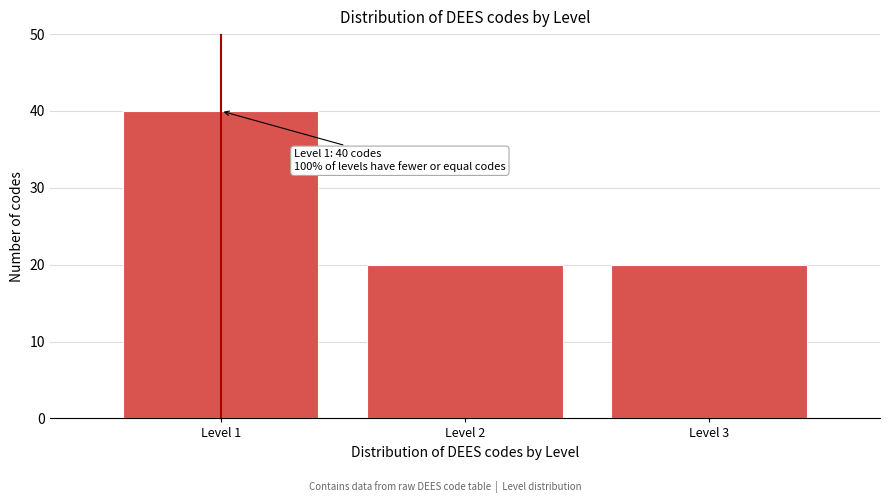

Reading left to right, extract all data points from this chart.

Level 1=40	Level 2=20	Level 3=20